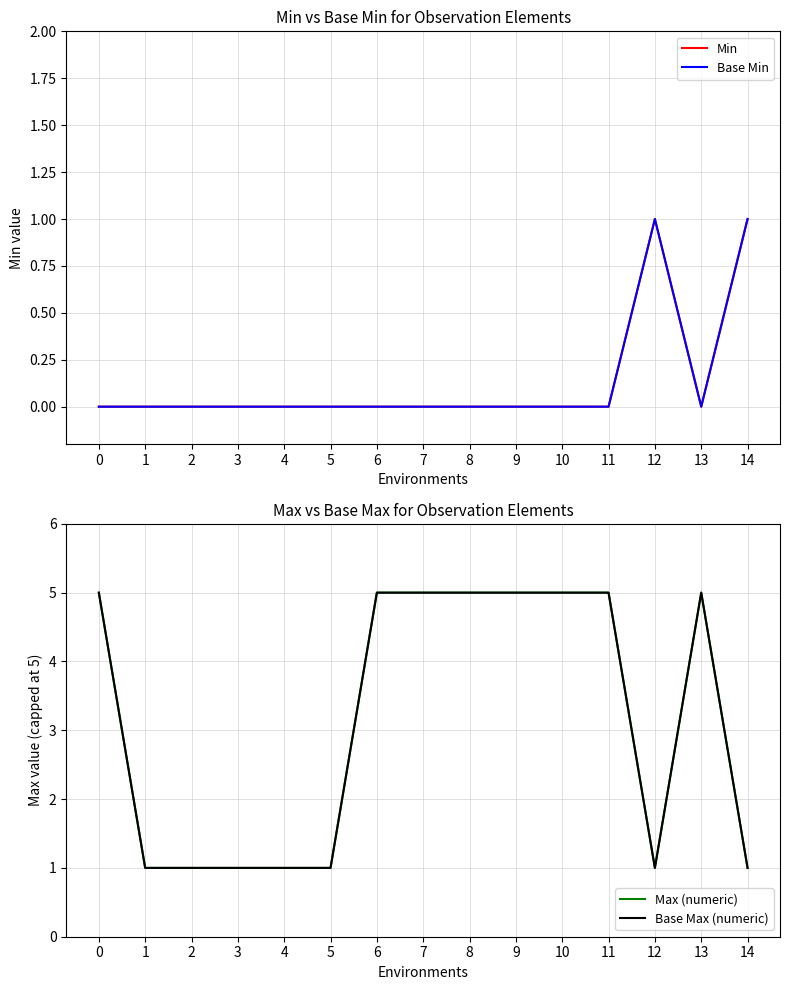

Does the chart have visible grid lines?

Yes